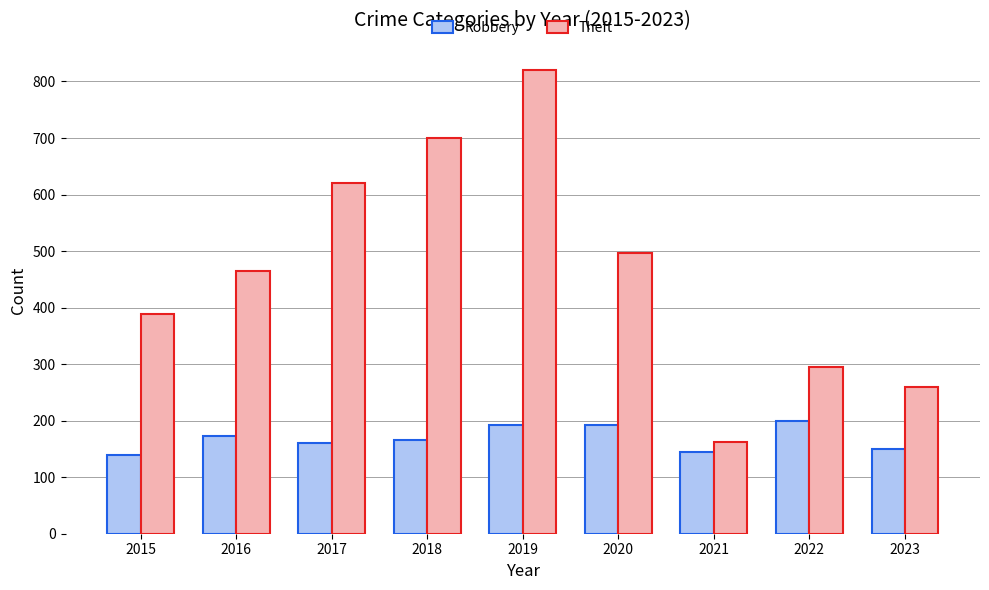

Which series has the largest total across all categories?

Theft